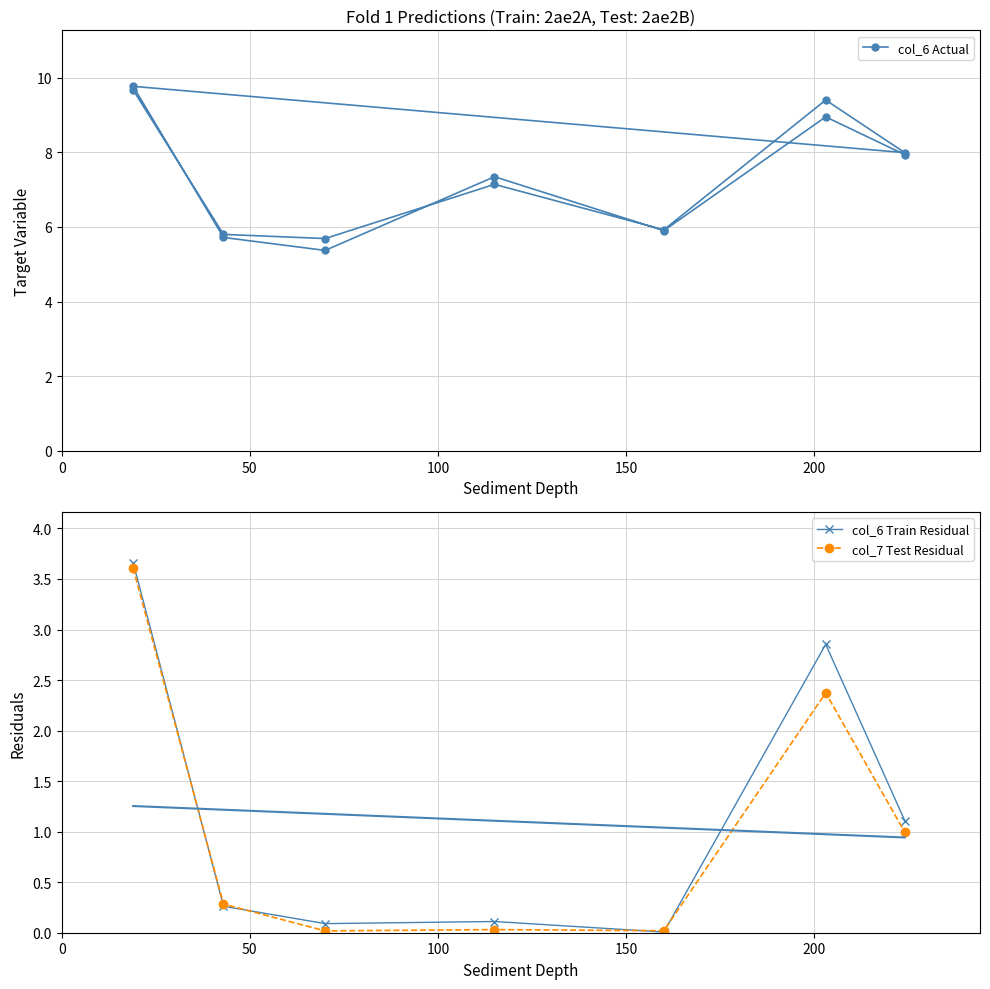

At which category does the chart reach its peak across all series?

2ae2B19